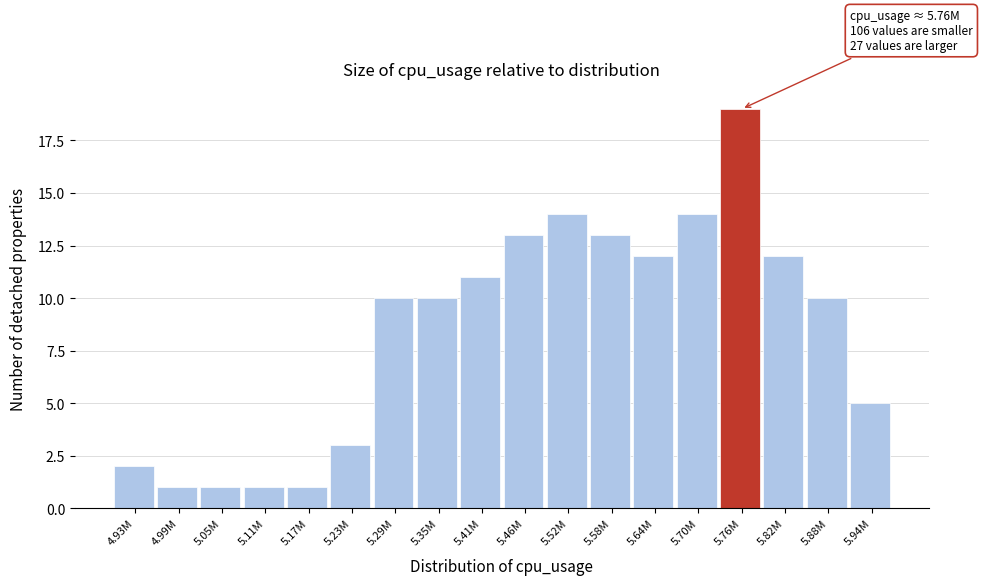

Reading right to left, transcribe all the data shown in this chart.

5	10	12	19	14	12	13	14	13	11	10	10	3	1	1	1	1	2